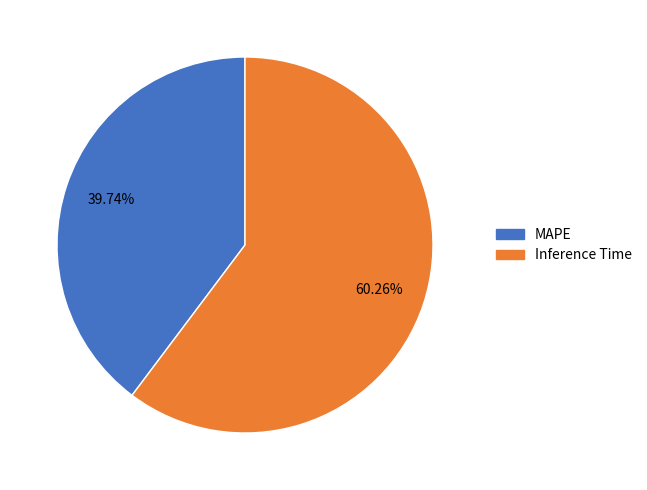

The MAPE slice represents 33% of the pie. True or false?

False